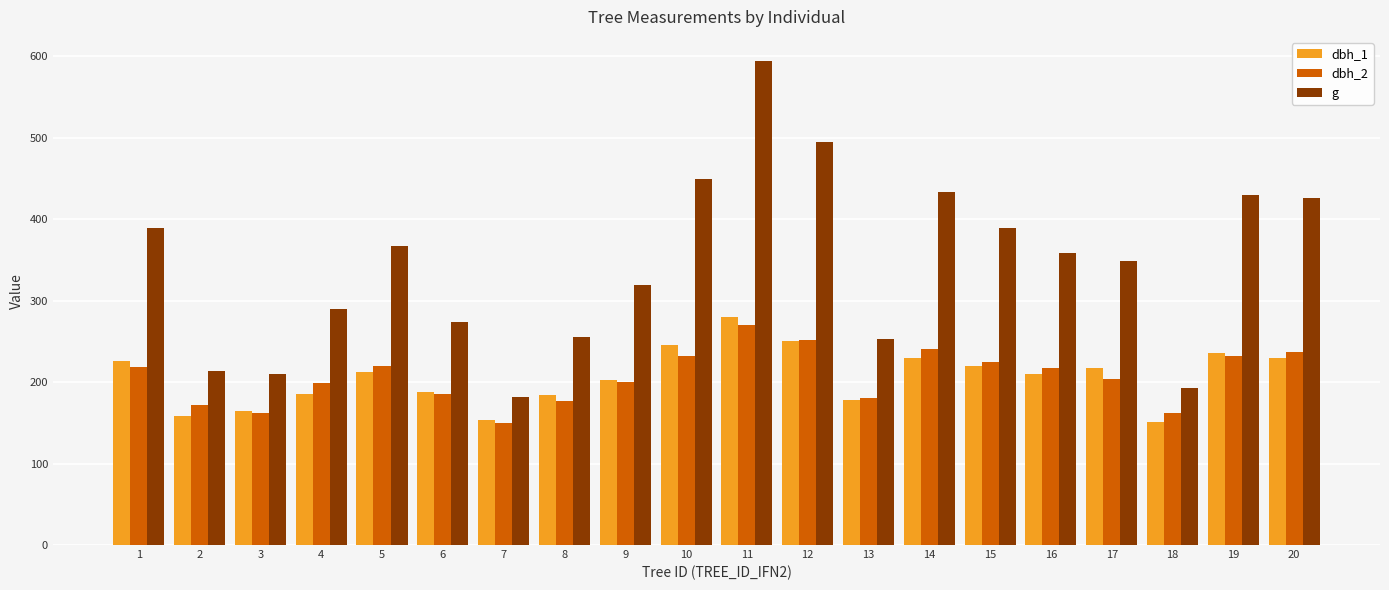

What is the maximum value for dbh_1?

280.0